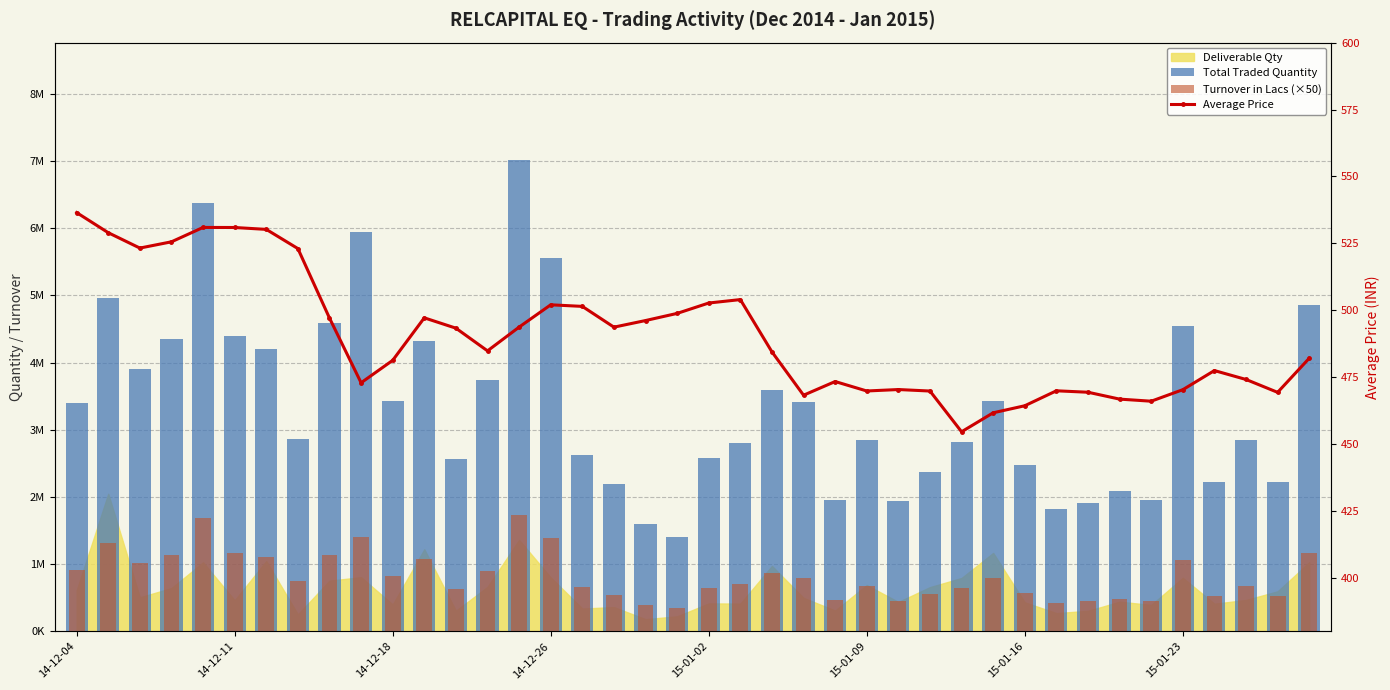

How many data points in Total Traded Quantity are above 2865838?

19